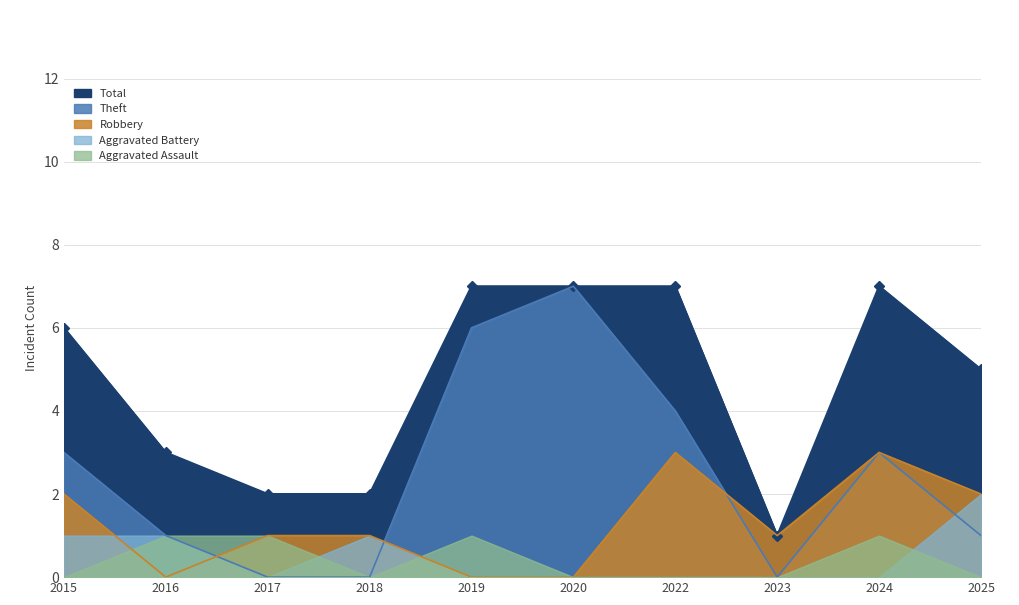

How many values in the Robbery series are below 1?

3